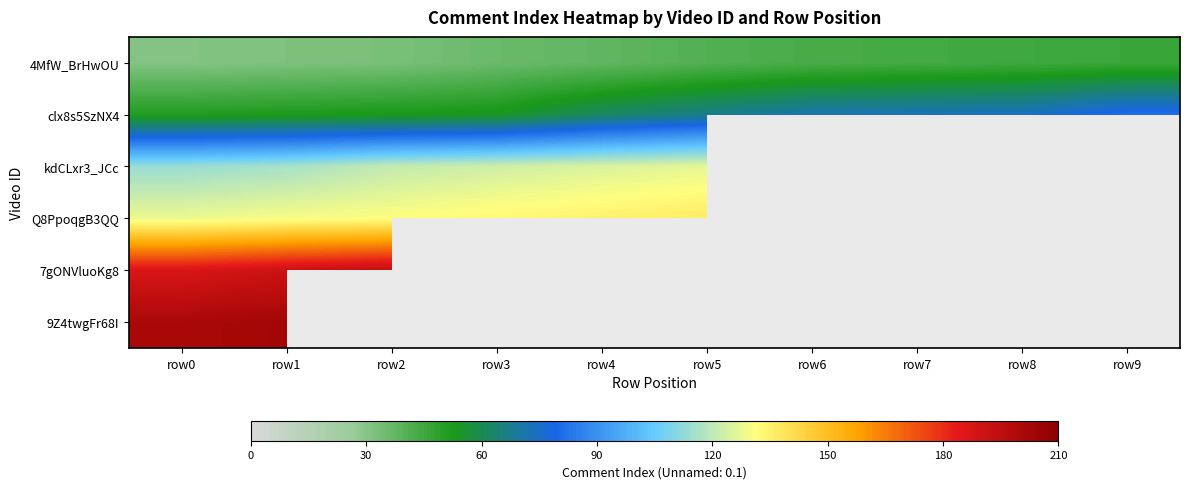

At which label is kdCLxr3_JCc closest to 120?

row2